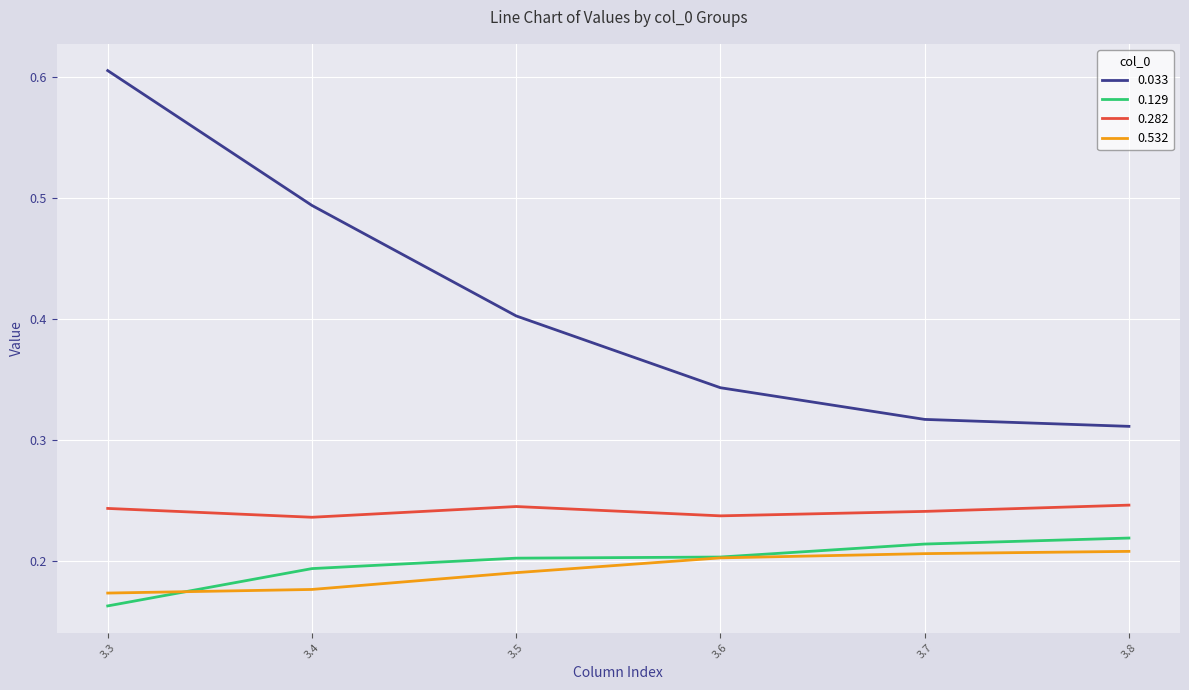

At which label is 0.033 closest to 0?

3.8